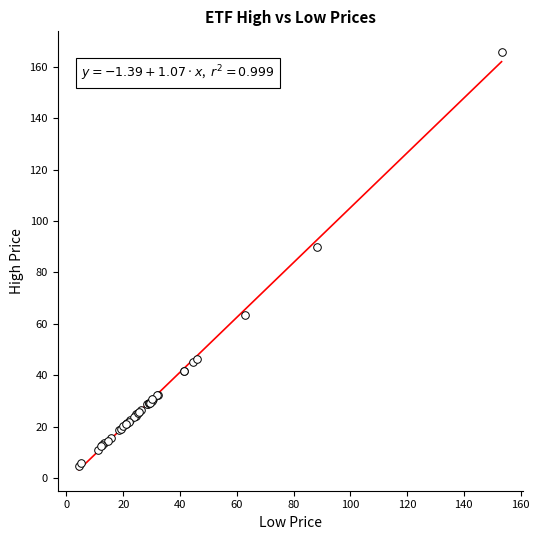

What Y value in the scatter plot is closest to 85?

90.0